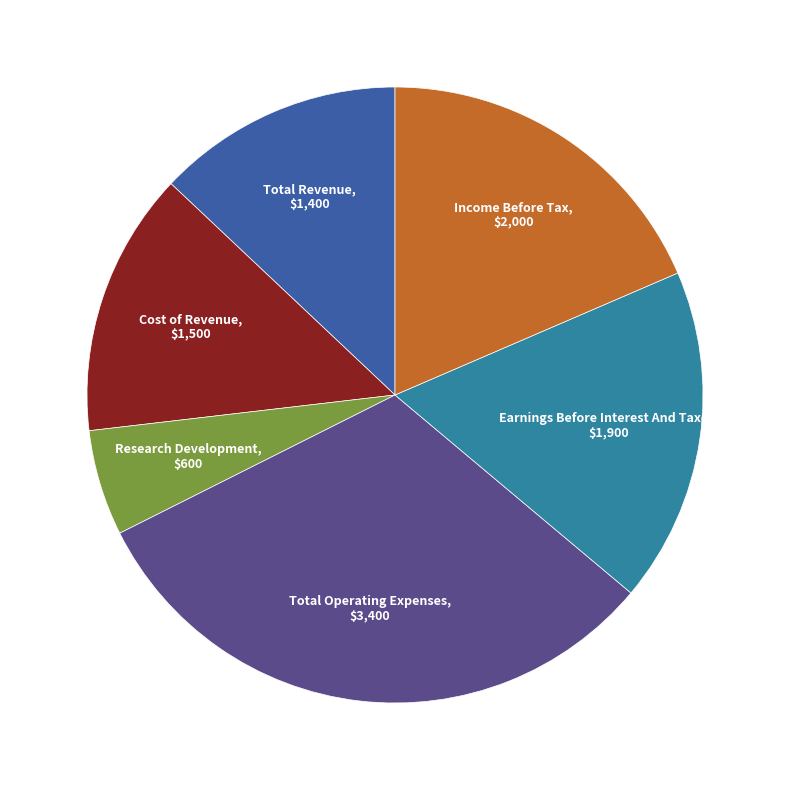

Does any single category account for the majority?

No